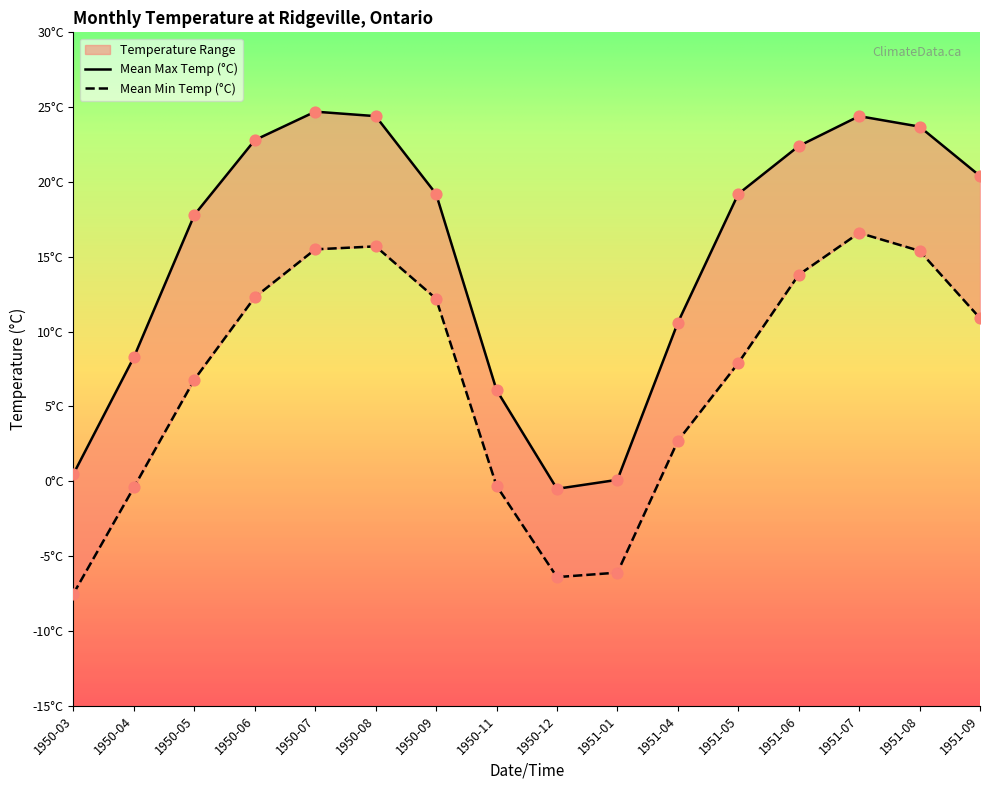

At how many categories does at least one series exceed 12?

10